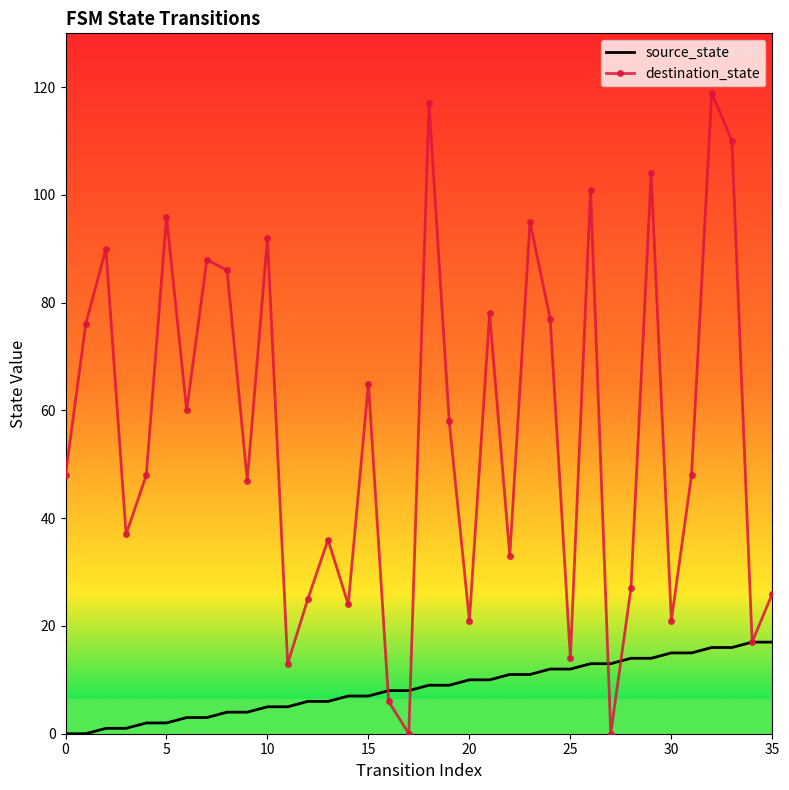

Which series has the largest range (max minus min)?

destination_state